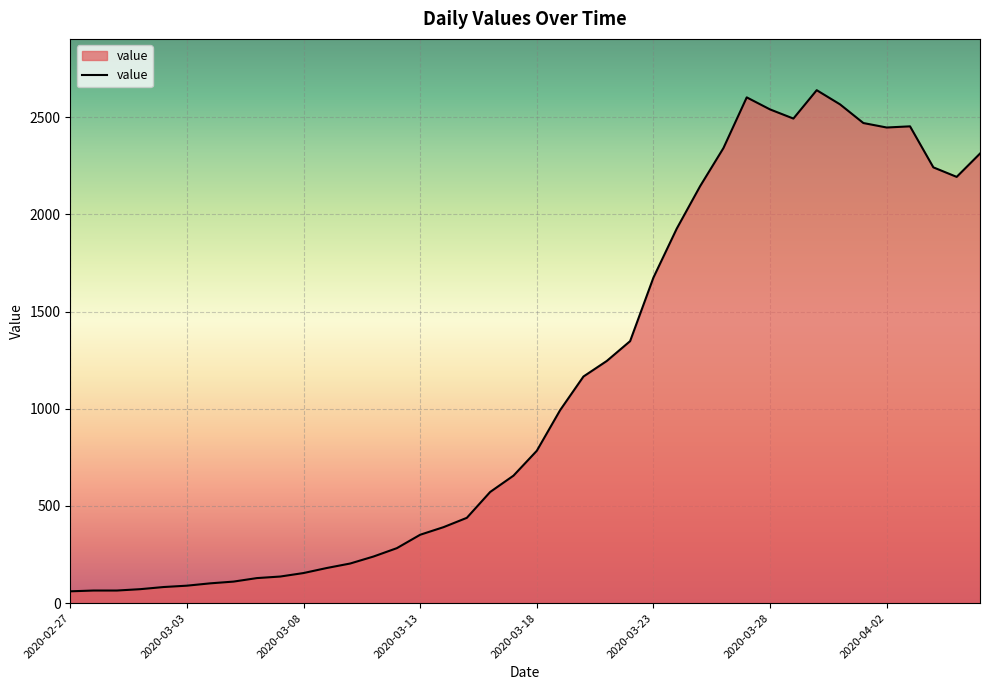

What is the smallest value displayed?

61